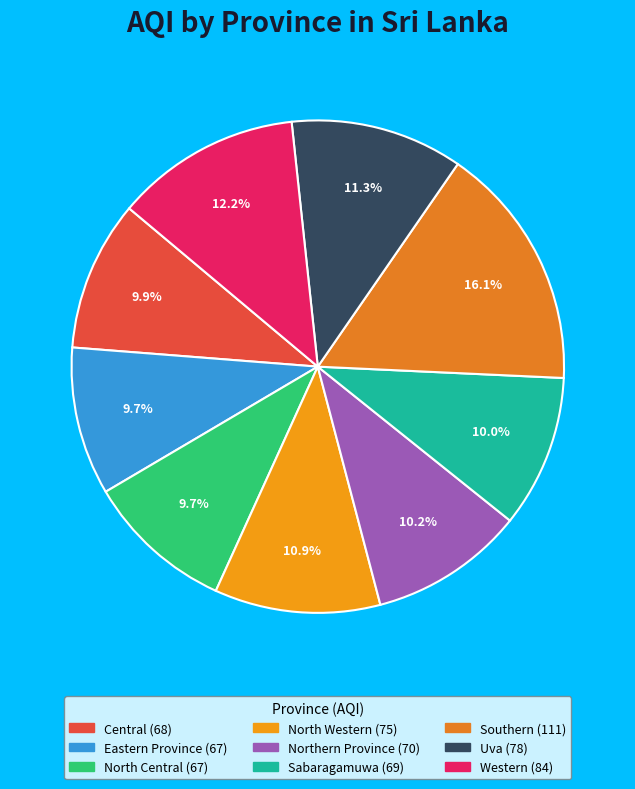

Count the number of slices in the pie.

9